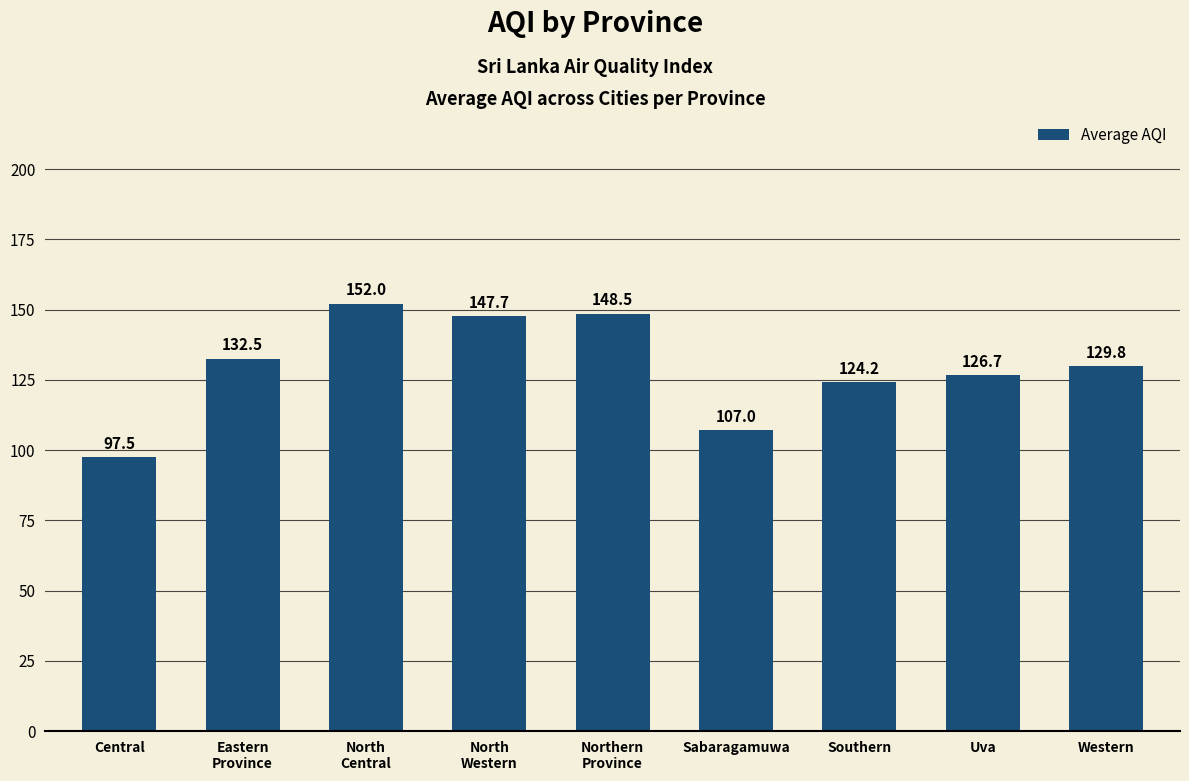

Are the bars grouped side by side (vs. stacked)?

No